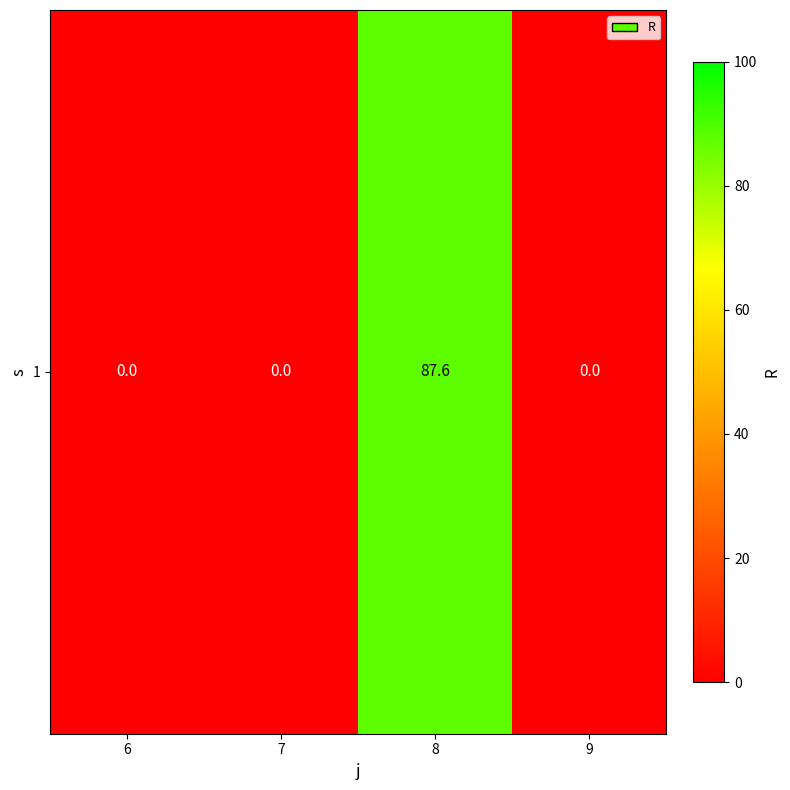

Is it true that the value at 8 is 87.6?

True